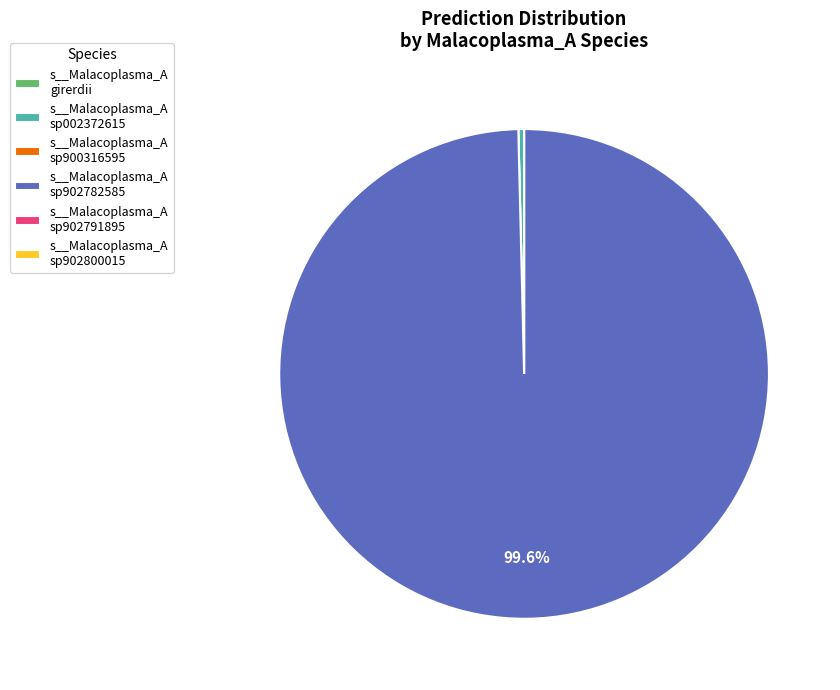

Is there any slice that represents more than half of the pie?

Yes